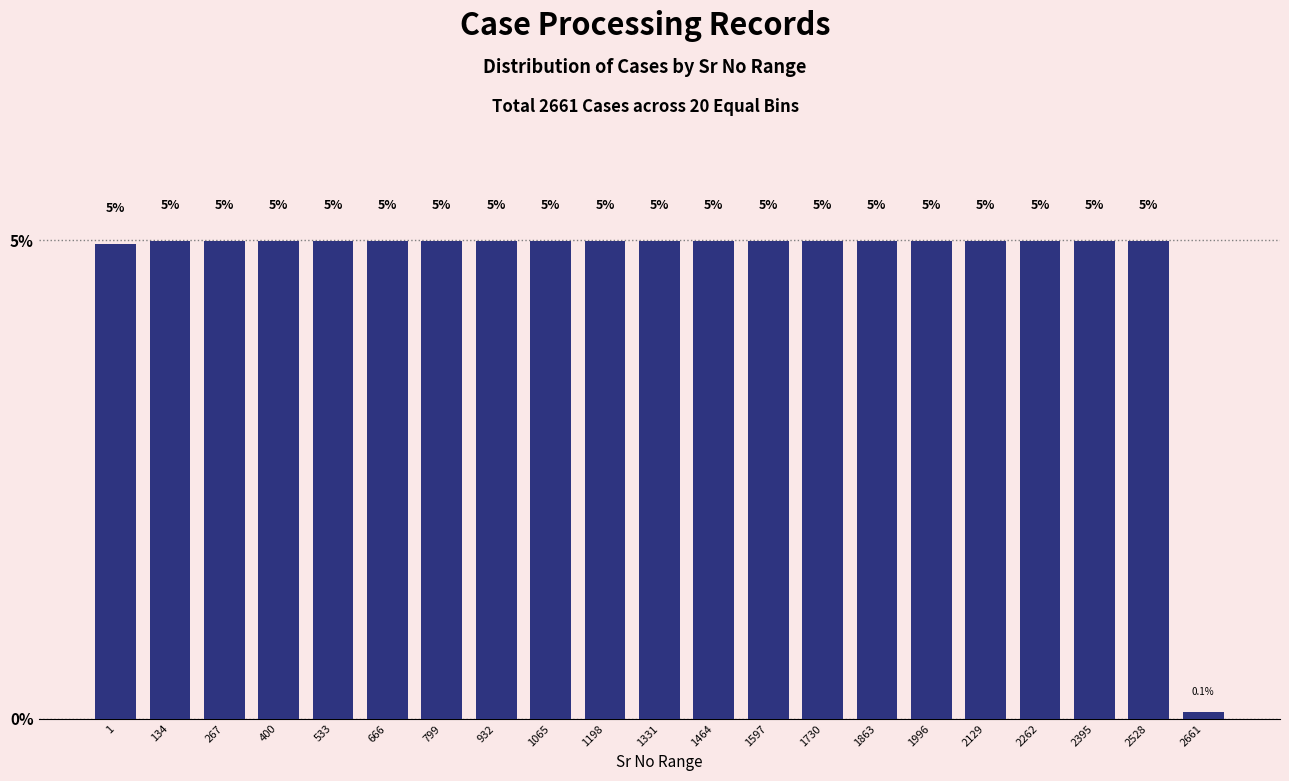

Reading left to right, what are all the values shown in this chart?

5.0	5.0	5.0	5.0	5.0	5.0	5.0	5.0	5.0	5.0	5.0	5.0	5.0	5.0	5.0	5.0	5.0	5.0	5.0	5.0	0.1